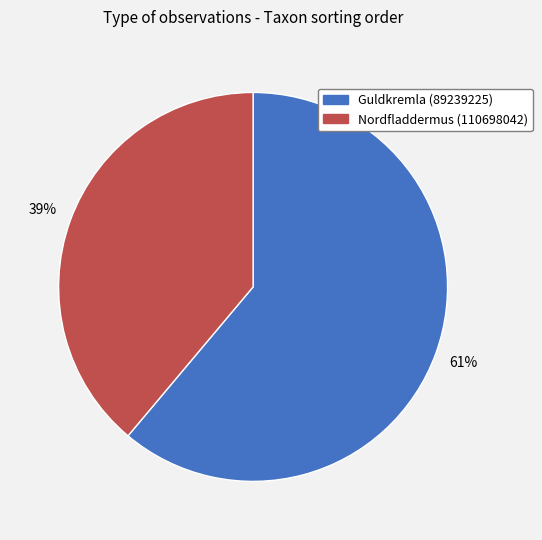

True or false: Nordfladdermus (110698042) accounts for 39% of the total.

True